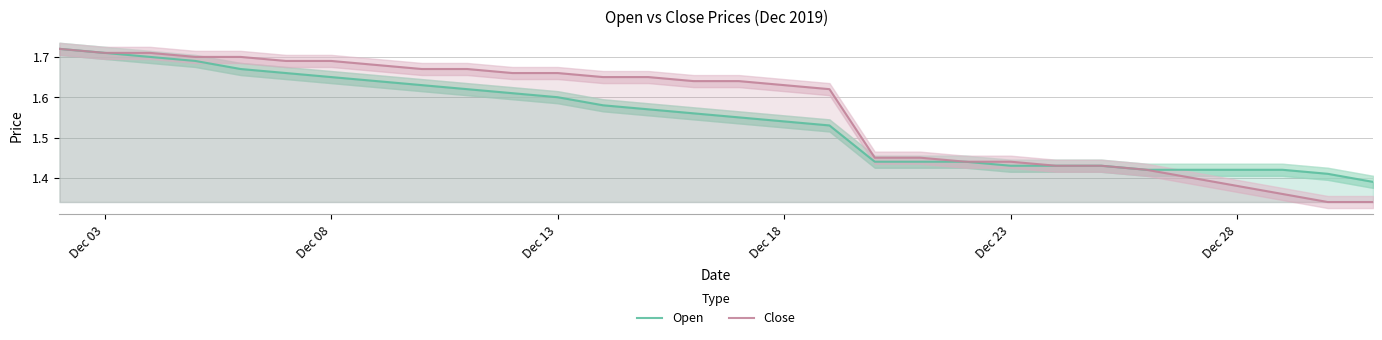

What is the difference between the second highest and second lowest values in the Open series?

0.3